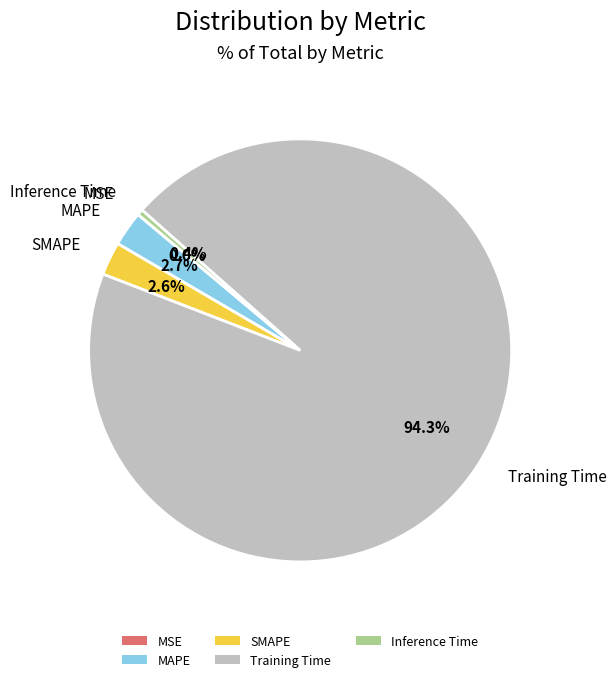

To the nearest percent, what is the difference between the Training Time and Inference Time slice percentages?

94%